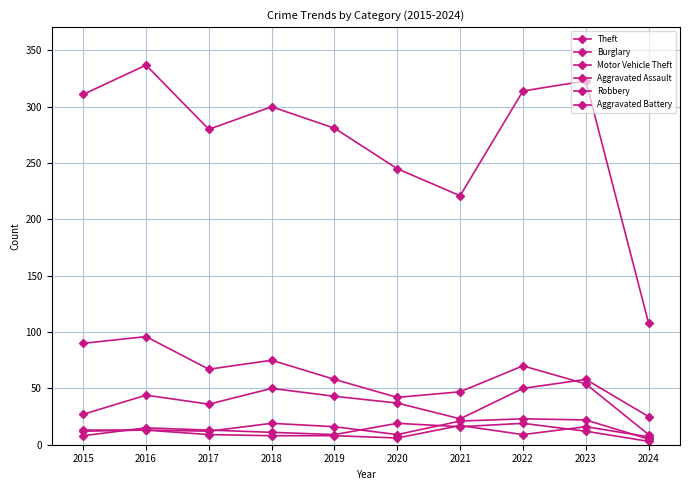

What is the difference between the Aggravated Assault values at 2021 and 2017?

9